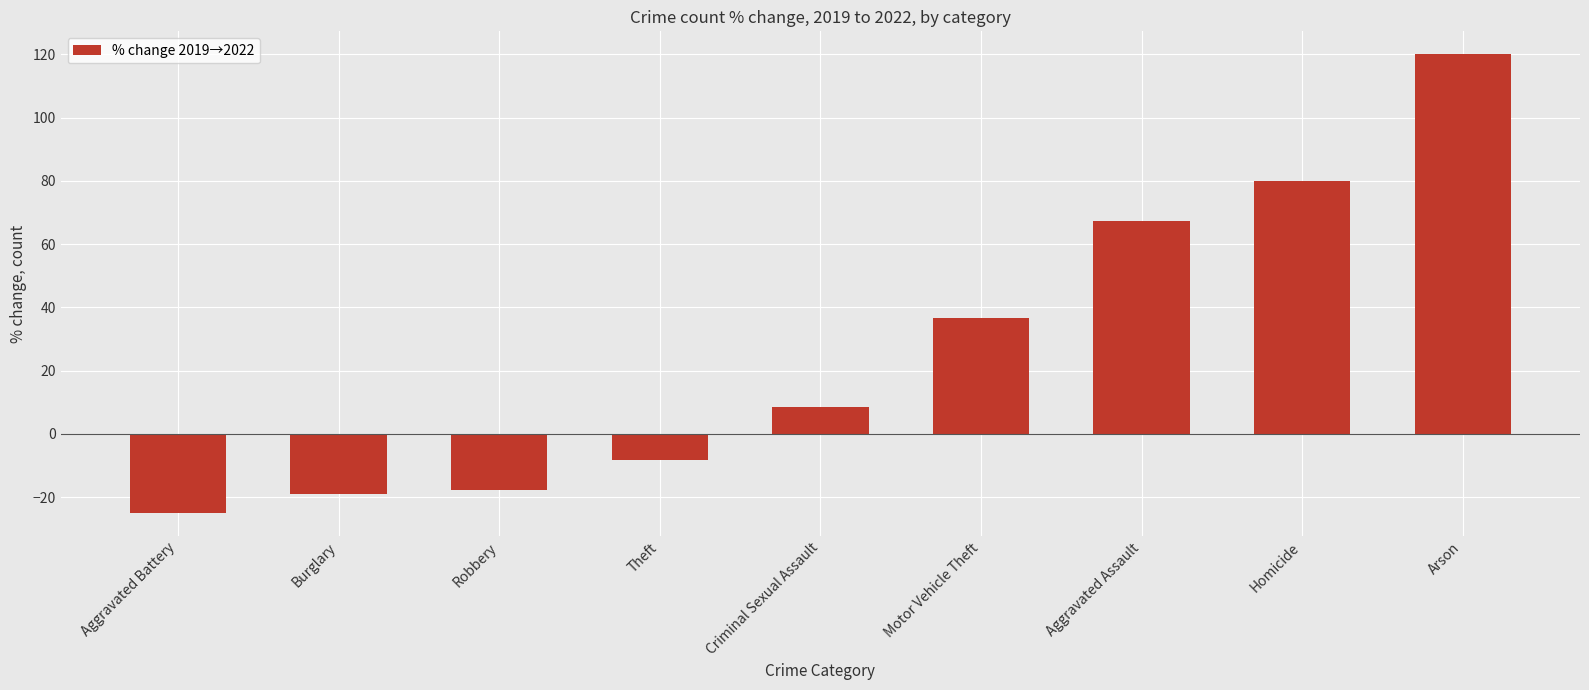

The chart shows a value of 27.4 at Homicide. True or false?

False